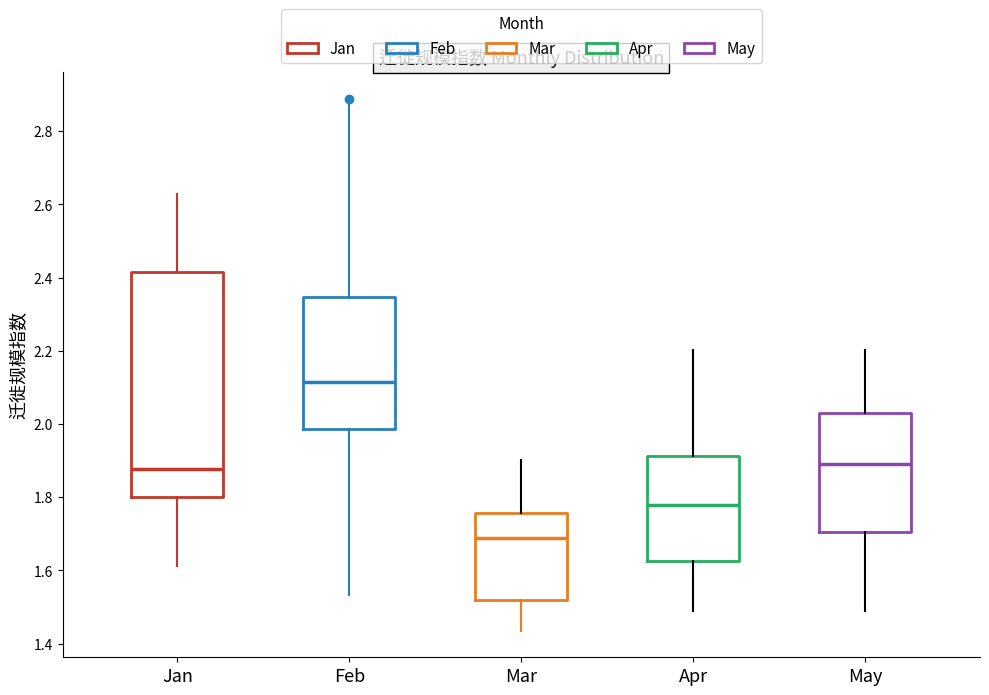

Reading left to right, read every box against the y-axis: the position of its median line, the range the box covers, and the ends of its whiskers. The values are not printed on the chart, so give them approximately, as read against the axis.

Jan: median 1.88, box 1.80 to 2.42, whiskers 1.62 to 2.62
Feb: median 2.12, box 1.98 to 2.34, whiskers 1.54 to 2.88
Mar: median 1.68, box 1.52 to 1.76, whiskers 1.44 to 1.90
Apr: median 1.78, box 1.62 to 1.92, whiskers 1.50 to 2.20
May: median 1.90, box 1.70 to 2.02, whiskers 1.50 to 2.20